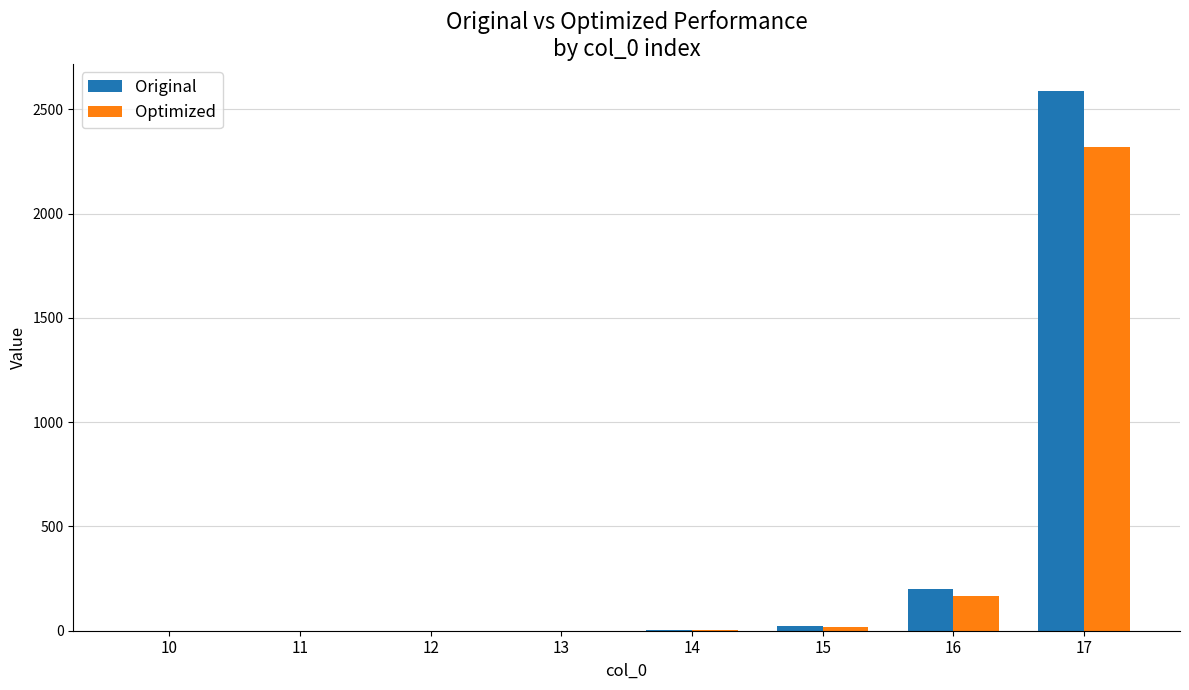

Between 12 and 16, which series saw the biggest shift?

Original